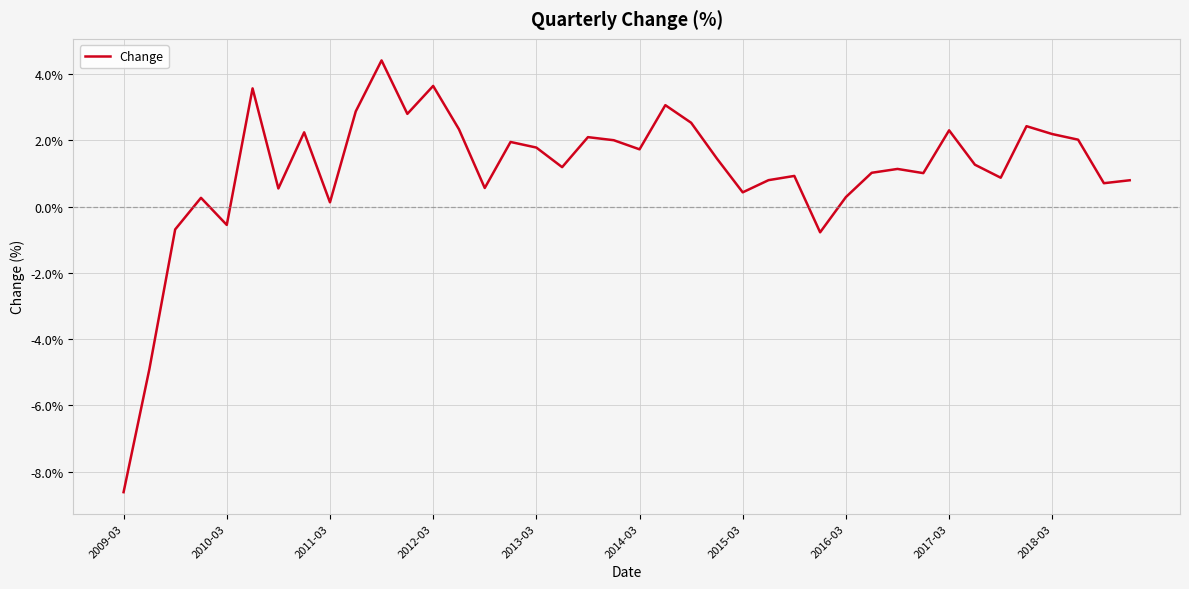

What is the greatest value displayed?

4.4